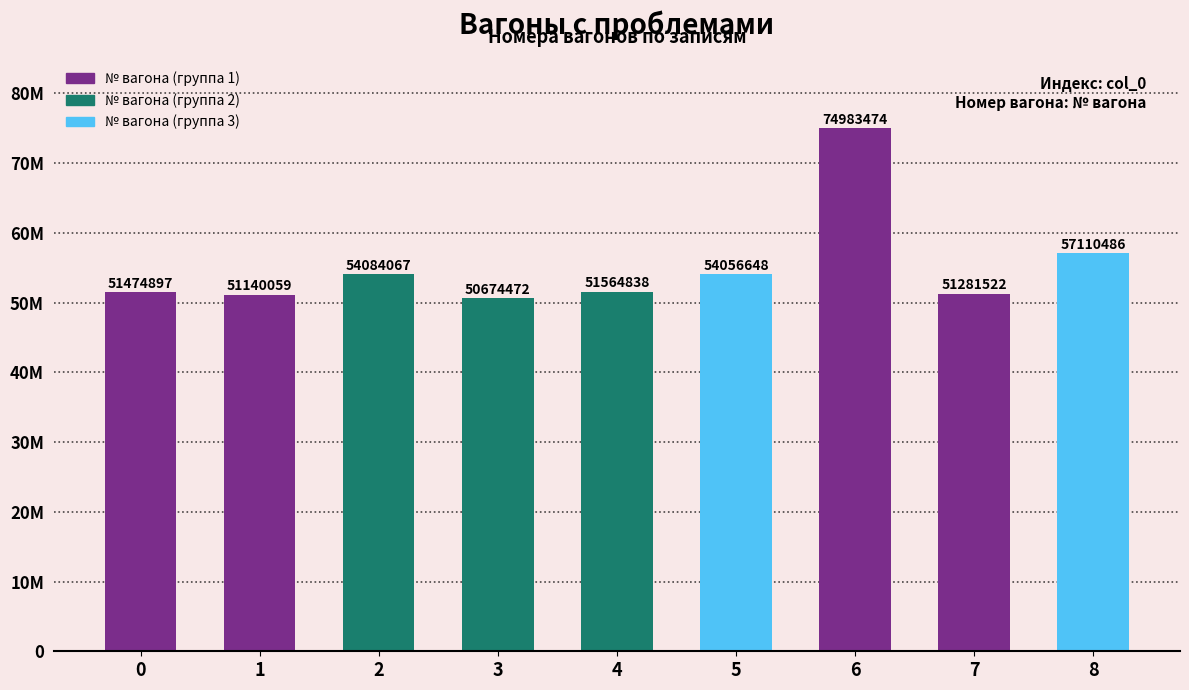

Rank the categories by value from lowest to highest.

3, 1, 7, 0, 4, 5, 2, 8, 6